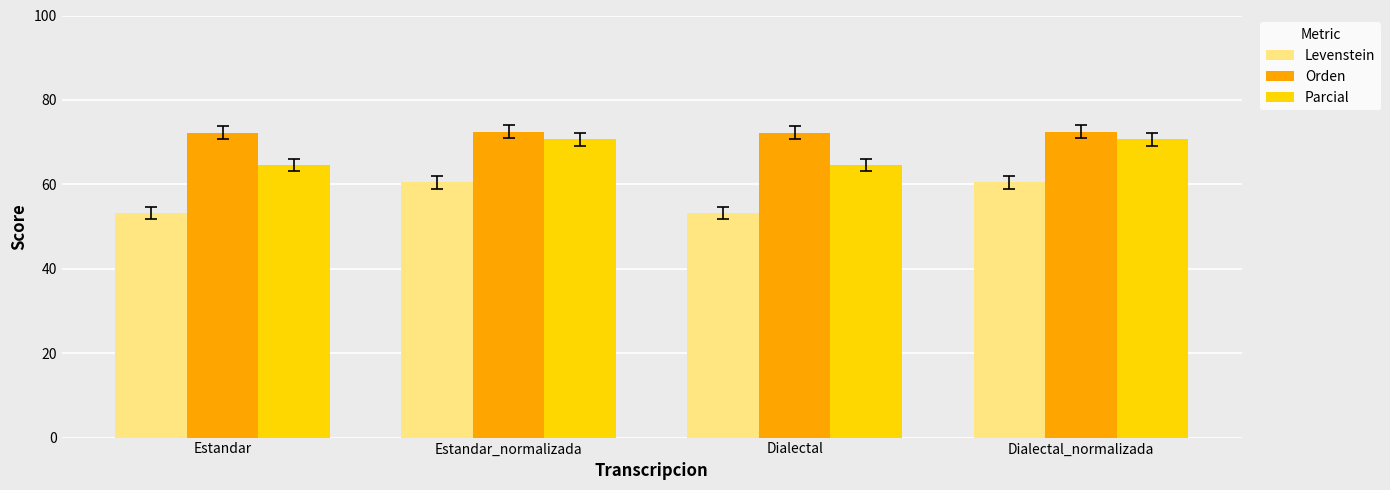

Are the bars horizontal?

No